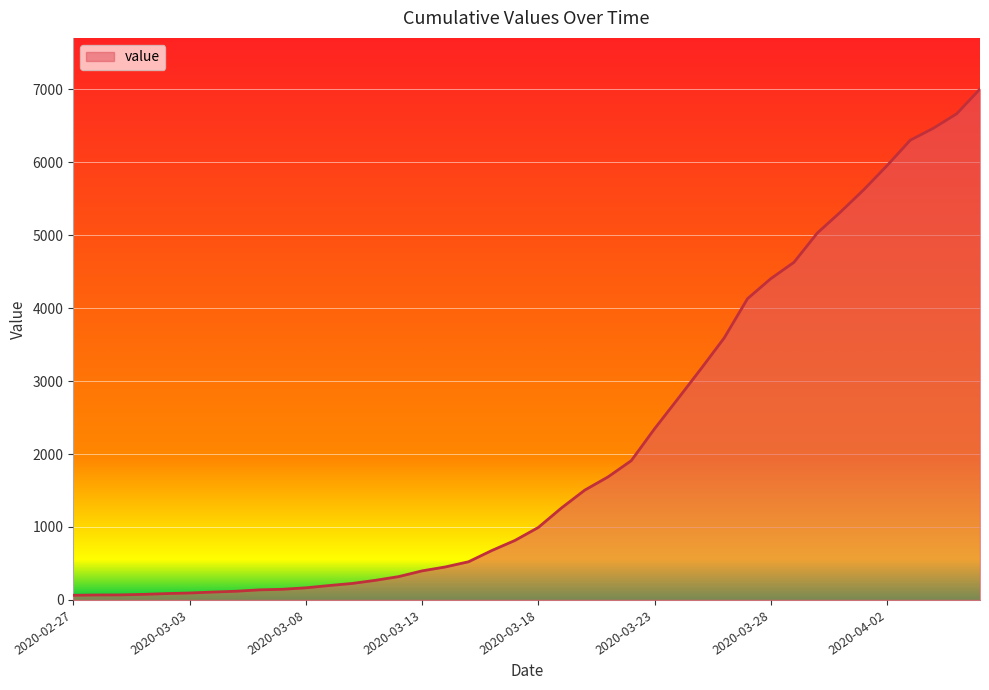

What is the minimum value shown in the chart?

64